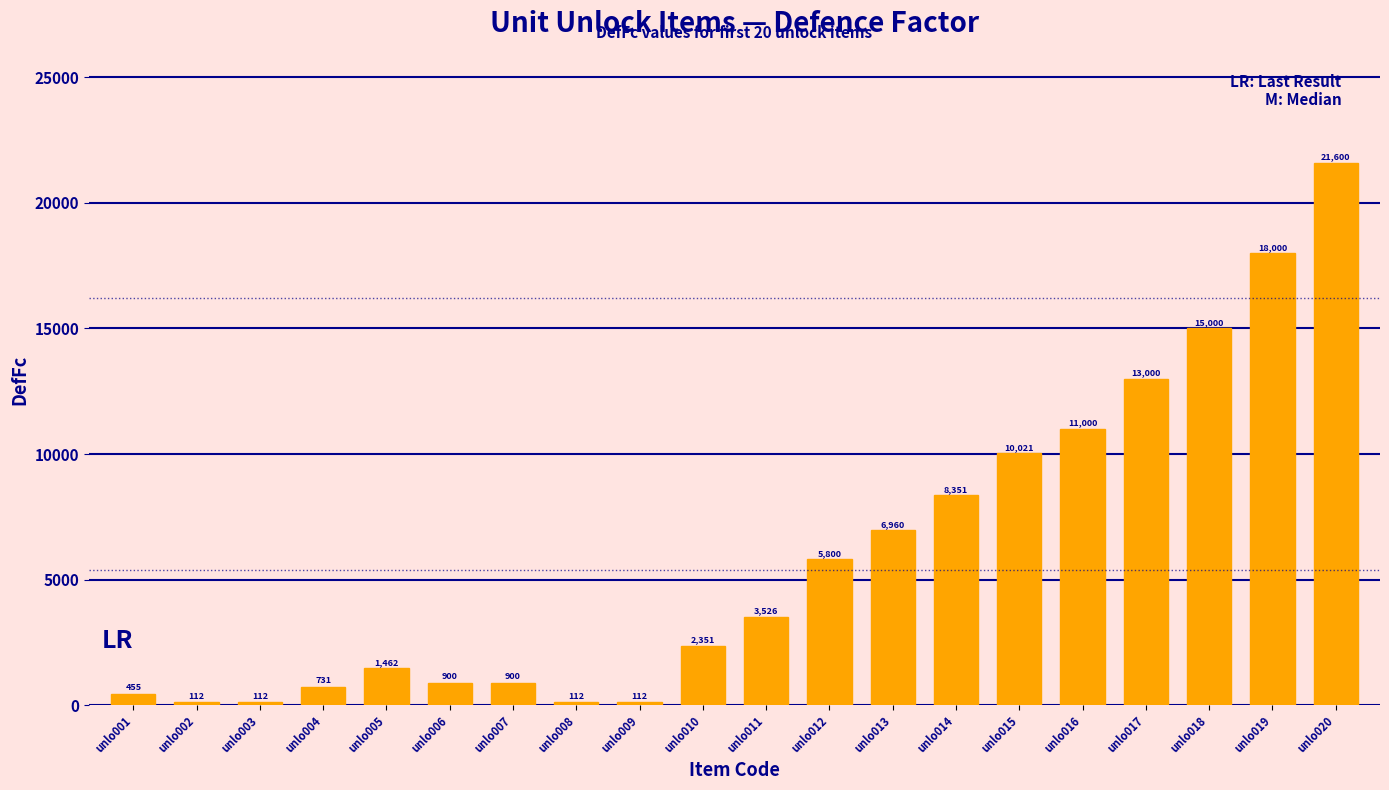

What is the difference between the maximum and minimum values?

21488